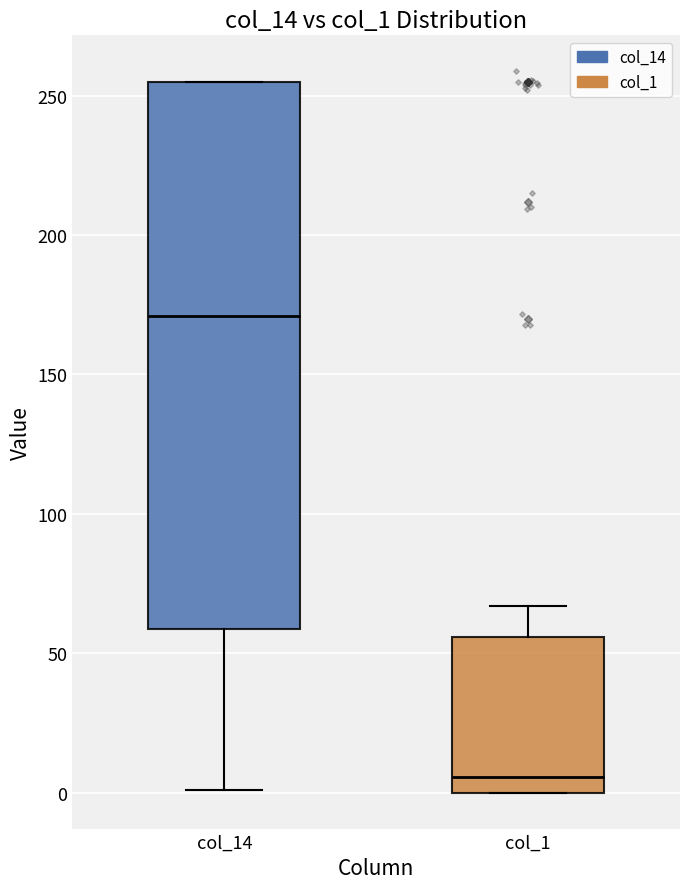

Reading left to right, read every box against the y-axis: the position of its median line, the range the box covers, and the ends of its whiskers. The values are not printed on the chart, so give them approximately, as read against the axis.

col_14: median 170, box 60 to 255, whiskers 0 to 255
col_1: median 5, box 0 to 55, whiskers 0 to 65